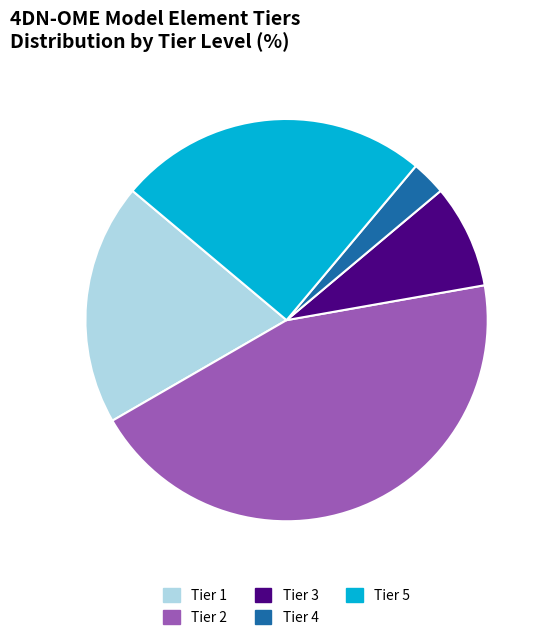

The Tier 4 slice represents 3% of the pie. True or false?

True